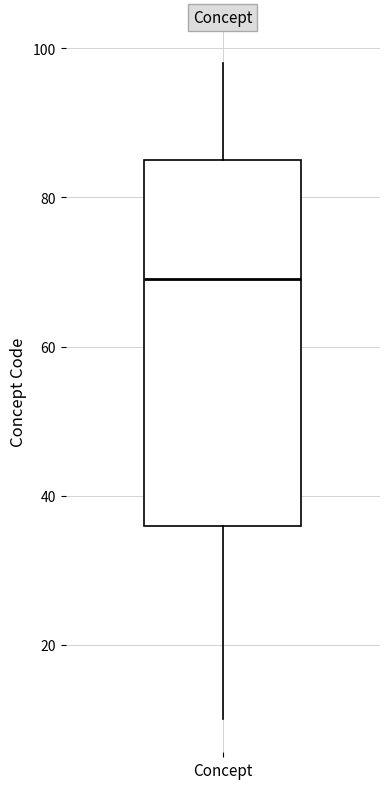

Transcribe this box plot: give where the median line is, the range the box spans, and where the two whiskers end, as read against the y-axis. The values are not printed on the chart, so give them approximately, as read against the axis.

median 70, box 36 to 86, whiskers 10 to 98